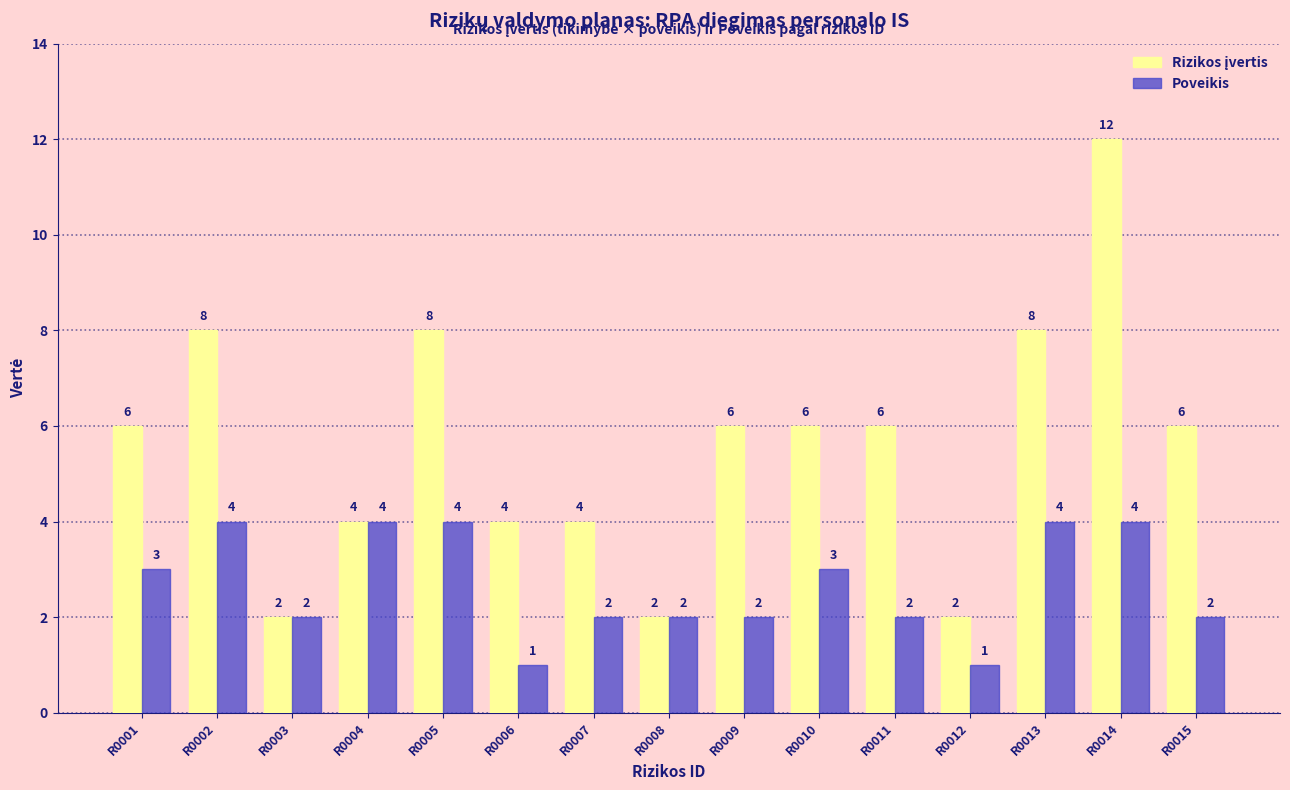

What is the approximate value of Poveikis at R0004?

4